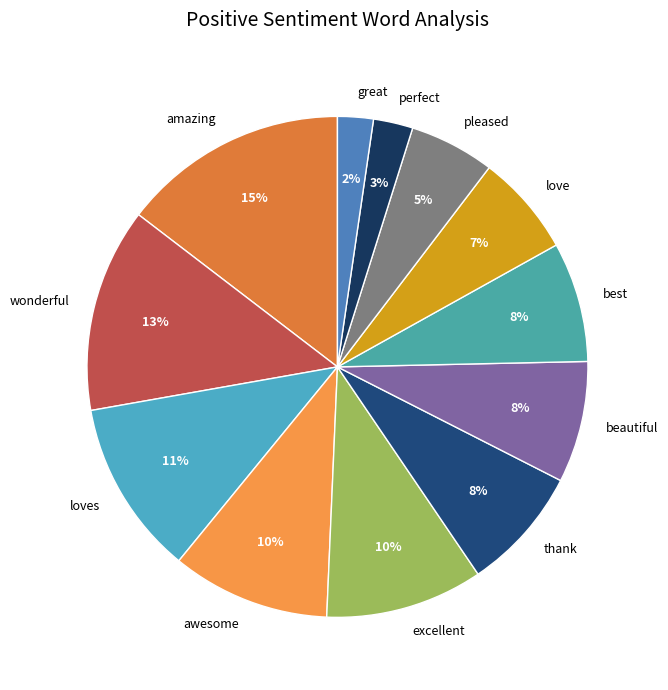

How many segments does this pie chart have?

12